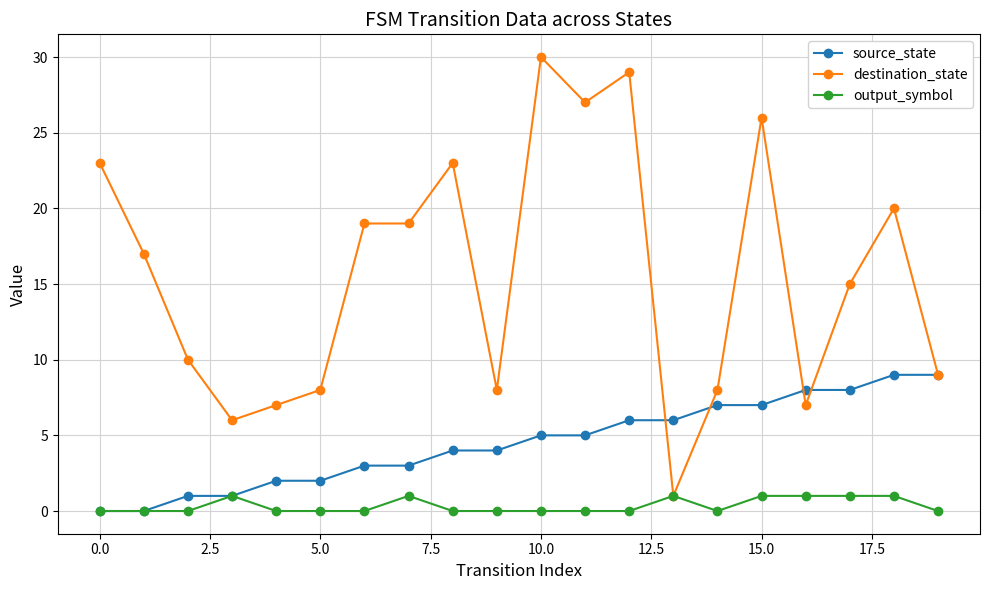

True or false: destination_state has more than 1 points higher than both neighbors.

True